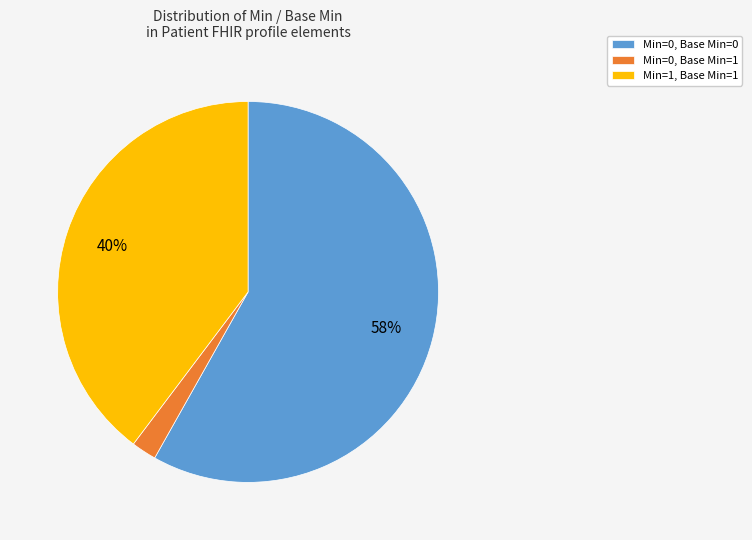

What is the largest slice in the pie chart?

Min=0, Base Min=0